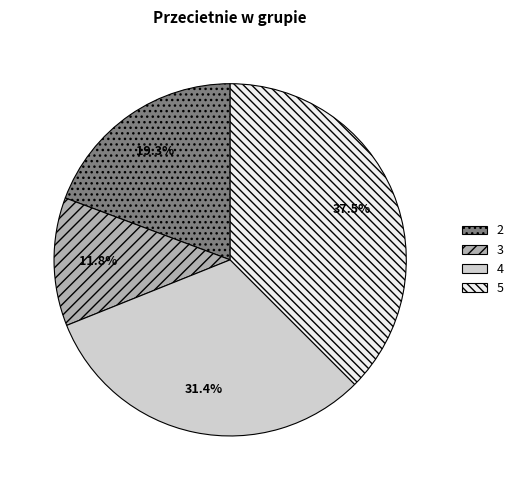

How many segments does this pie chart have?

4